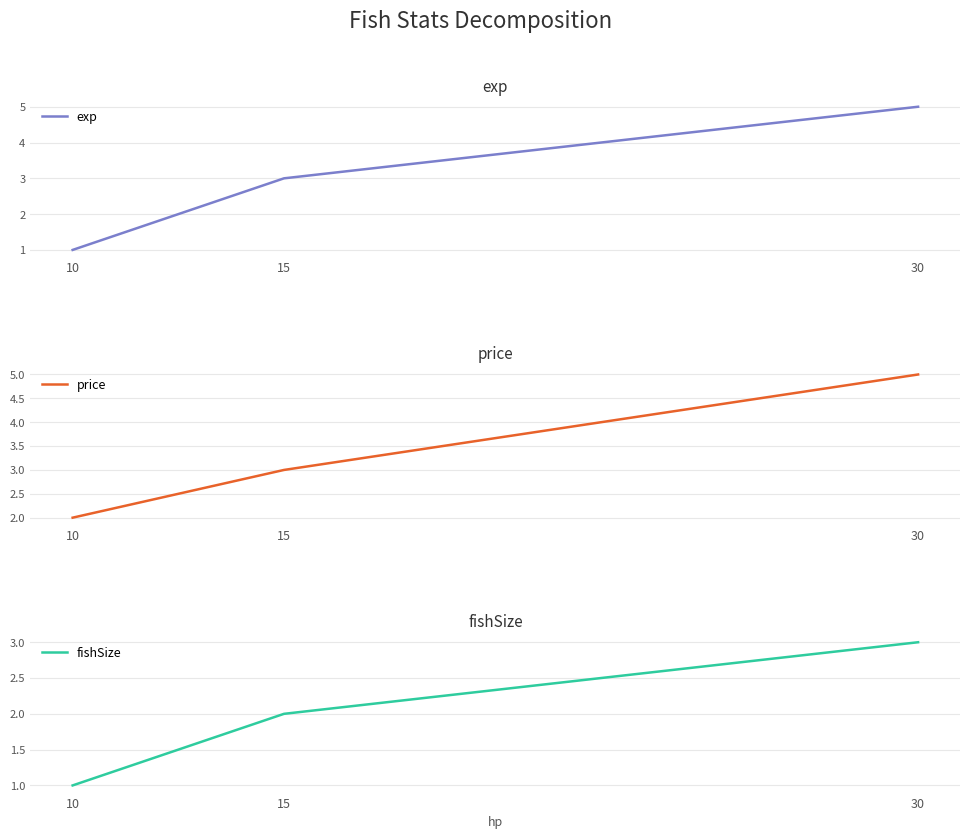

Rank the series at 10 from highest to lowest value.

price, exp, fishSize